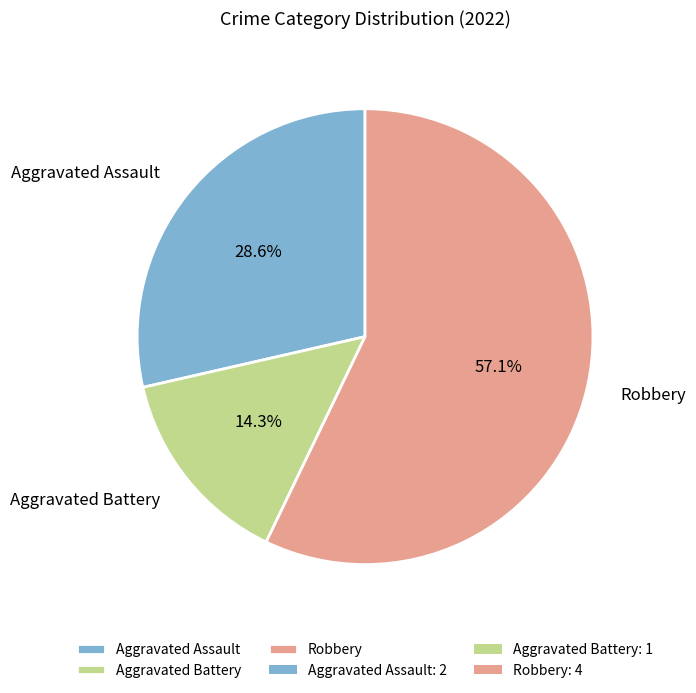

Count the number of slices in the pie.

3